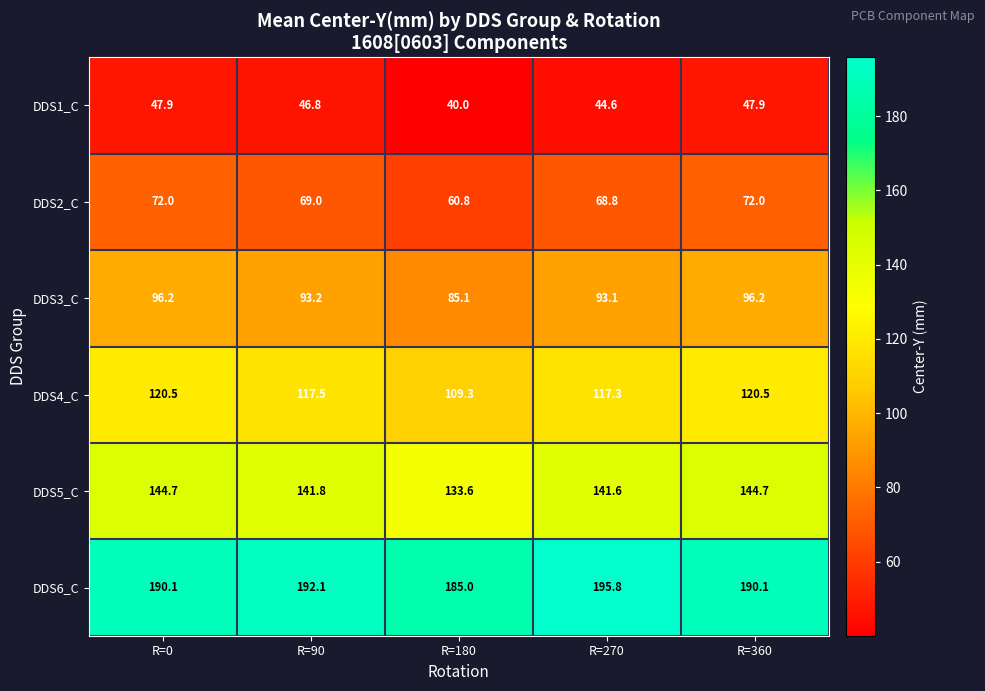

How many data points in DDS3_C are above 93?

4